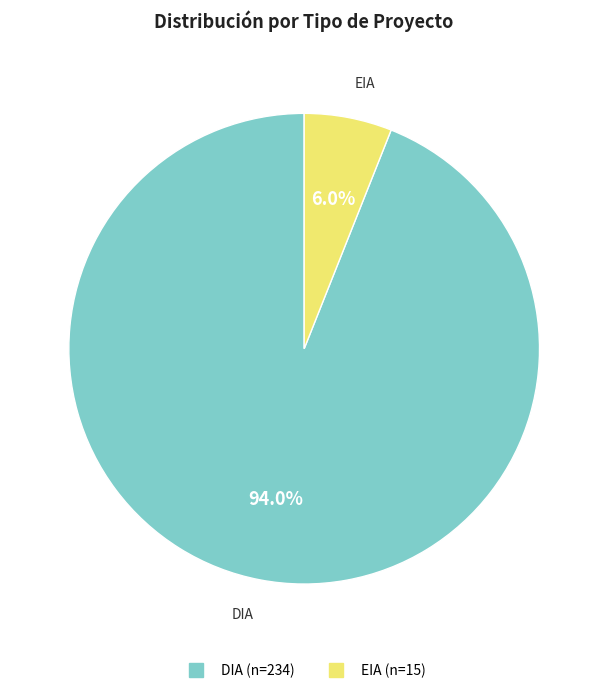

To the nearest percent, what is the combined percentage of DIA and EIA?

100%